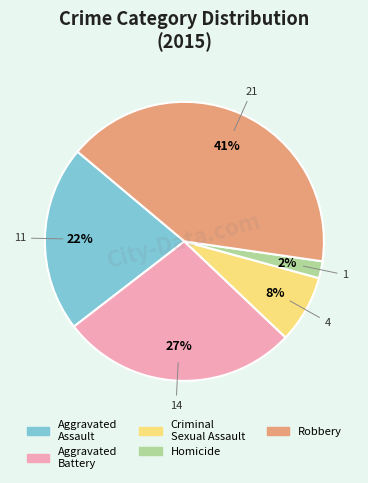

The Homicide slice represents 2% of the pie. True or false?

True